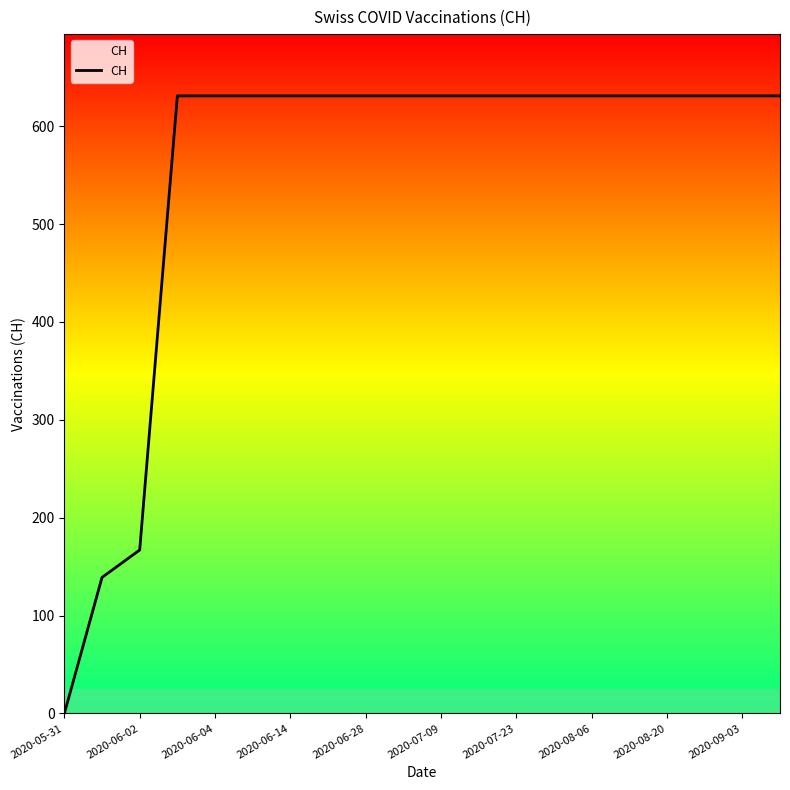

What is the difference between the maximum and minimum values?

631